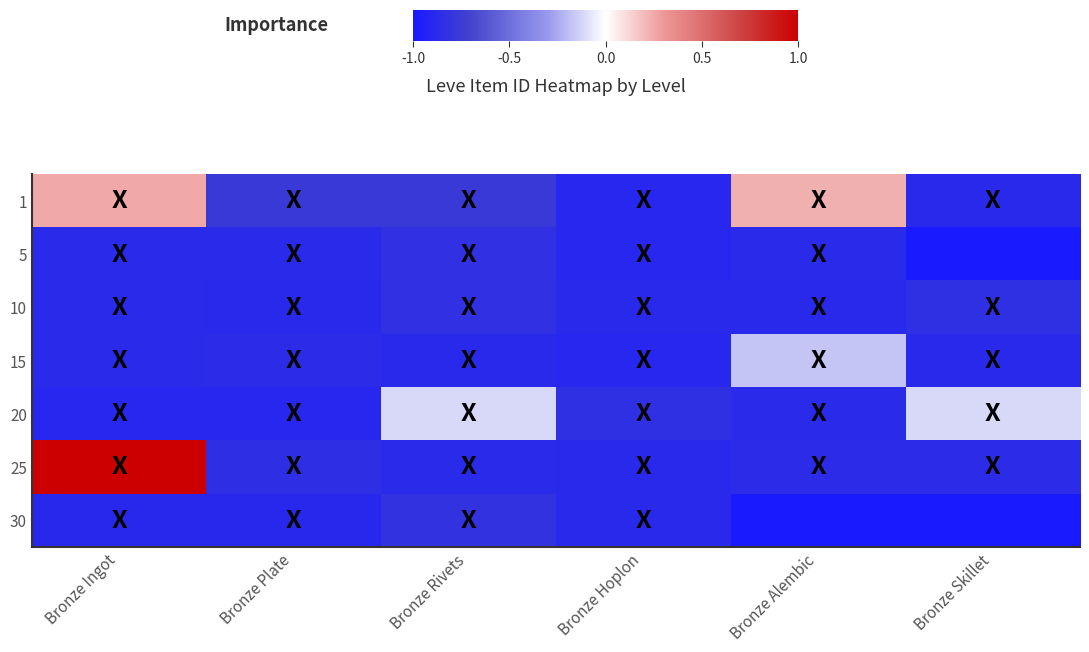

Reading left to right, extract all data points from this chart.

1: Bronze Ingot=0.3	Bronze Plate=-0.8	Bronze Rivets=-0.8	Bronze Hoplon=-0.9	Bronze Alembic=0.2	Bronze Skillet=-0.9
5: Bronze Ingot=-0.9	Bronze Plate=-0.9	Bronze Rivets=-0.8	Bronze Hoplon=-0.9	Bronze Alembic=-0.9	Bronze Skillet=-1.0
10: Bronze Ingot=-0.9	Bronze Plate=-0.9	Bronze Rivets=-0.8	Bronze Hoplon=-0.9	Bronze Alembic=-0.9	Bronze Skillet=-0.8
15: Bronze Ingot=-0.9	Bronze Plate=-0.9	Bronze Rivets=-0.9	Bronze Hoplon=-0.9	Bronze Alembic=-0.2	Bronze Skillet=-0.9
20: Bronze Ingot=-0.9	Bronze Plate=-0.9	Bronze Rivets=-0.1	Bronze Hoplon=-0.8	Bronze Alembic=-0.9	Bronze Skillet=-0.1
25: Bronze Ingot=1.0	Bronze Plate=-0.8	Bronze Rivets=-0.9	Bronze Hoplon=-0.9	Bronze Alembic=-0.9	Bronze Skillet=-0.9
30: Bronze Ingot=-0.9	Bronze Plate=-0.9	Bronze Rivets=-0.8	Bronze Hoplon=-0.9	Bronze Alembic=-1.0	Bronze Skillet=-1.0